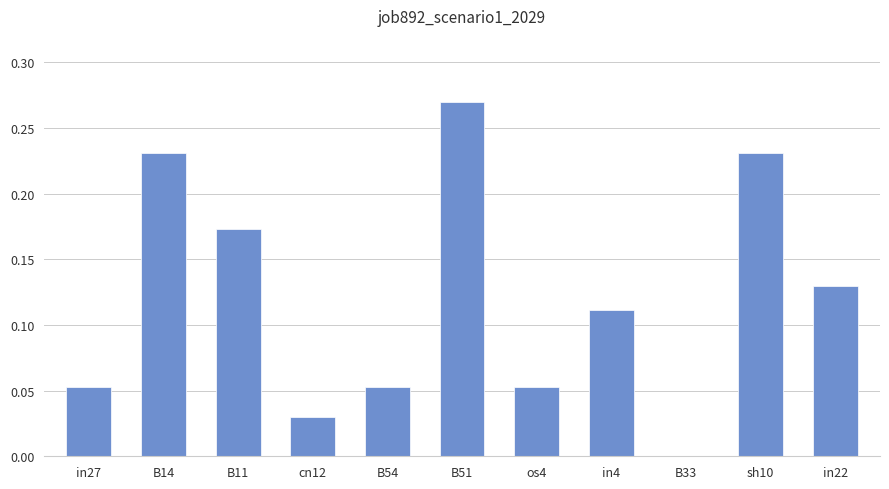

The value at cn12 is 0.0. True or false?

True